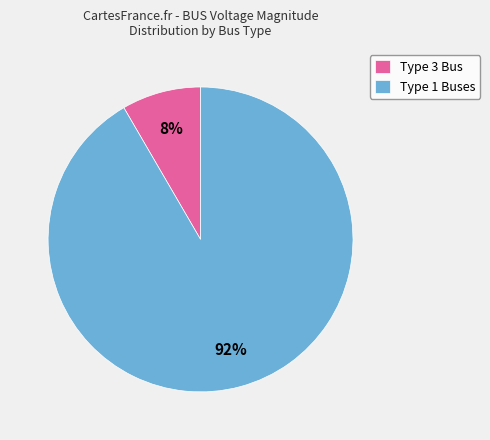

Combined, do Type 1 Buses and Type 3 Bus account for over 50%?

Yes